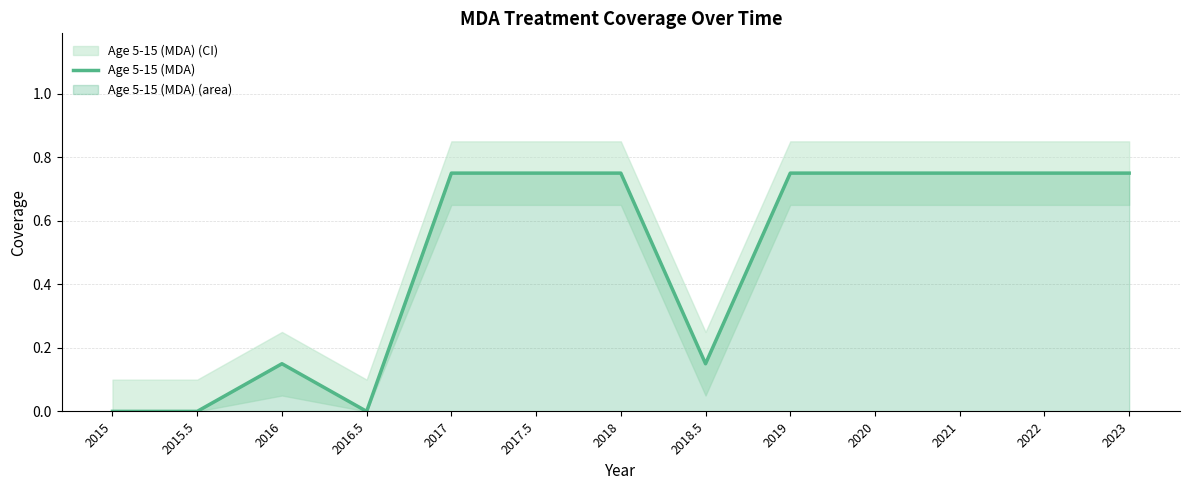

The chart shows a value of 0.3 at 2016.5. True or false?

False